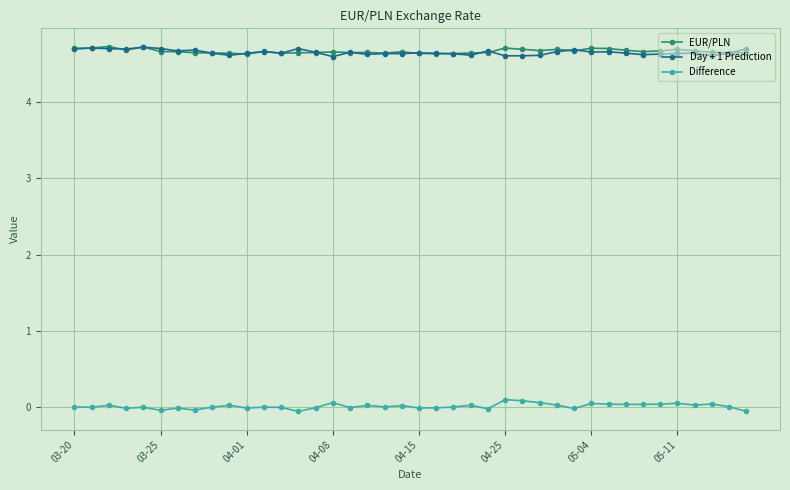

What is the value of the Day + 1 Prediction point at the 19th from the left?

4.6